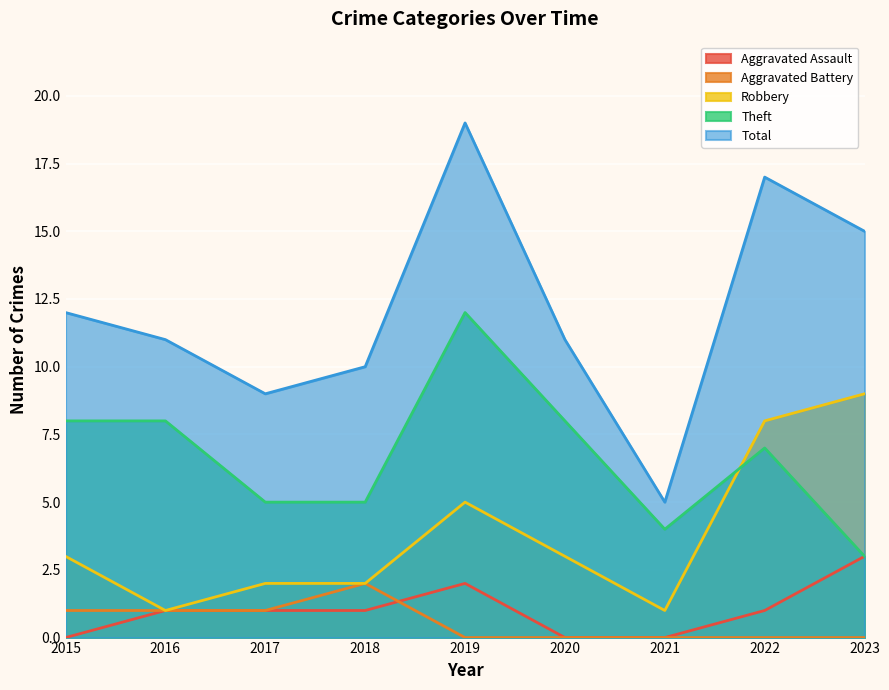

True or false: Aggravated Assault and Robbery cross at least once.

False